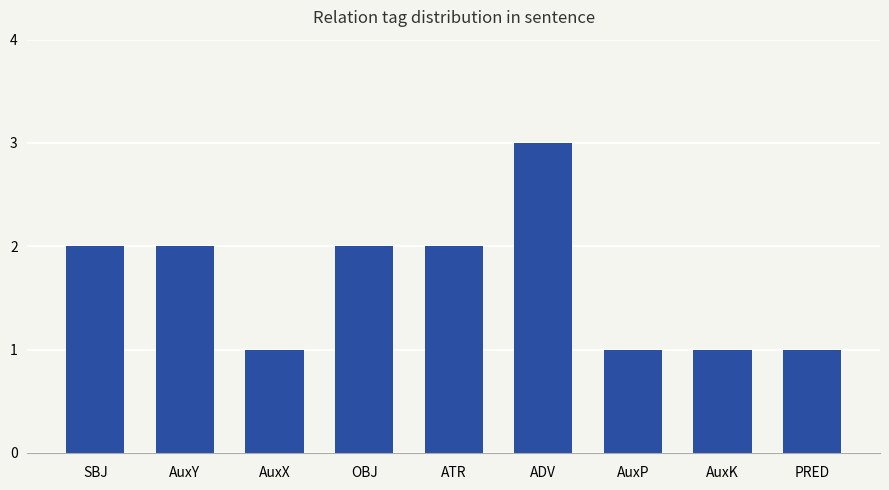

Reading left to right, what are all the values shown in this chart?

SBJ=2	AuxY=2	AuxX=1	OBJ=2	ATR=2	ADV=3	AuxP=1	AuxK=1	PRED=1